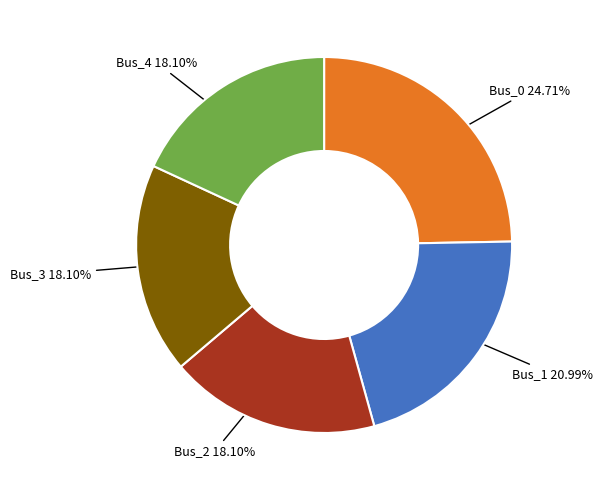

Is there any slice that represents more than half of the pie?

No